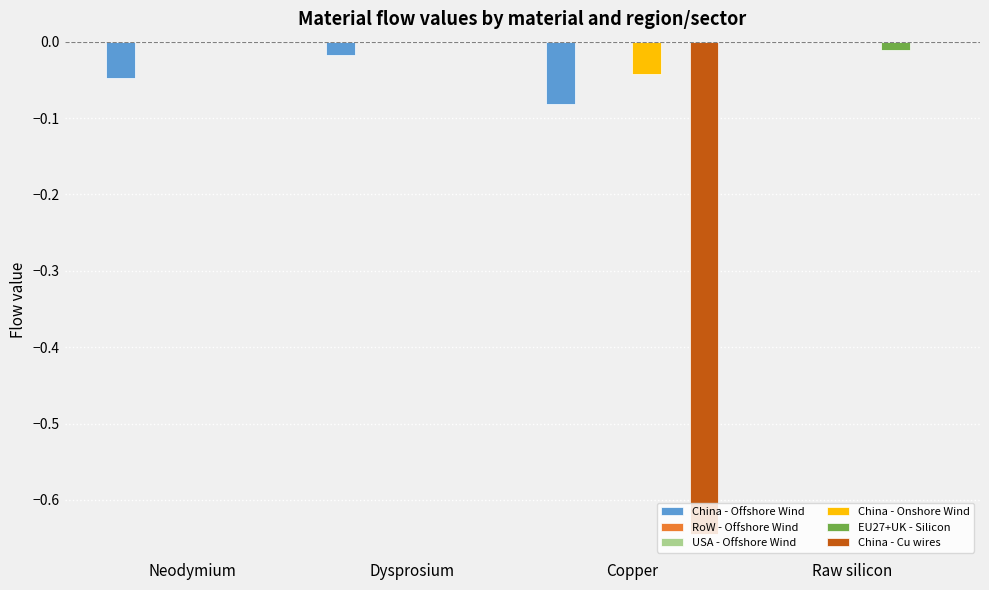

How many values in the China - Cu wires series are below 0?

1